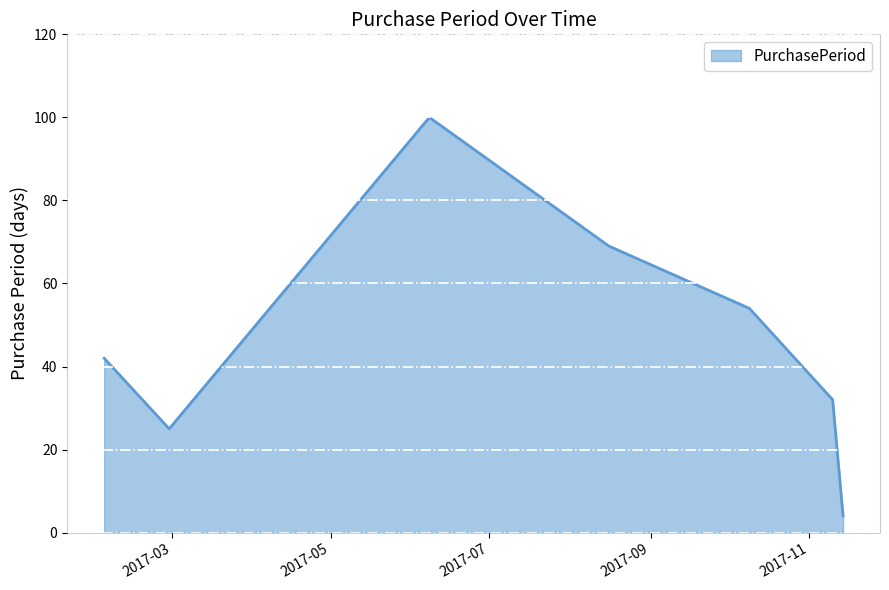

How many interior local peaks (higher than both neighbors) does the data have?

1